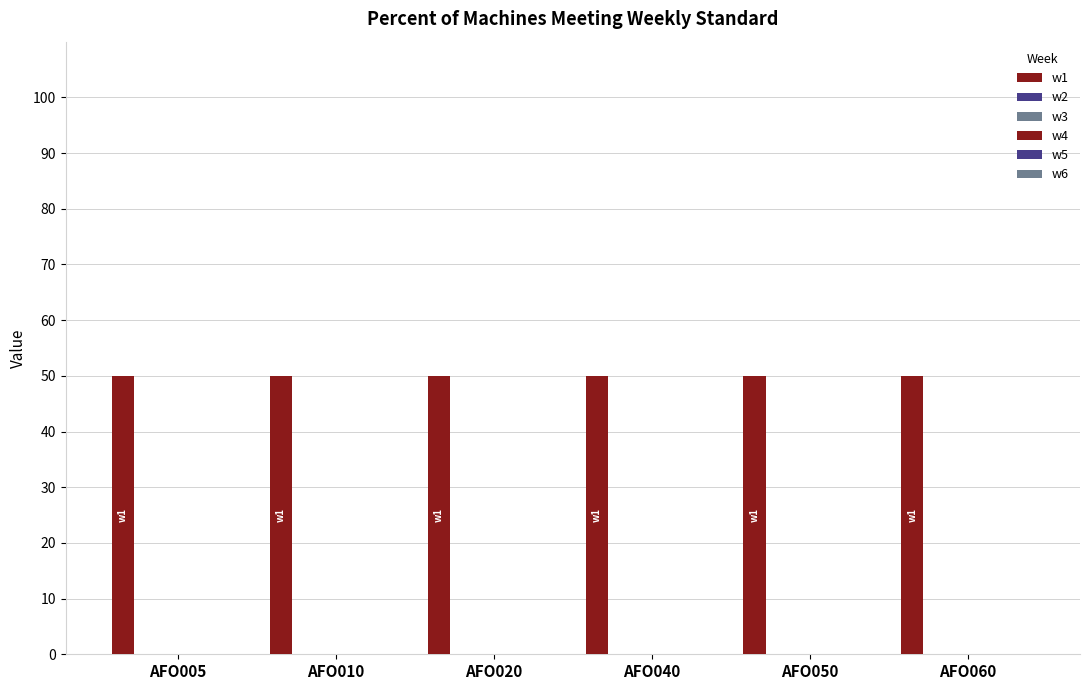

Reading left to right, list all the values displayed in this chart.

w1: 50	50	50	50	50	50
w2: 0	0	0	0	0	0
w3: 0	0	0	0	0	0
w4: 0	0	0	0	0	0
w5: 0	0	0	0	0	0
w6: 0	0	0	0	0	0